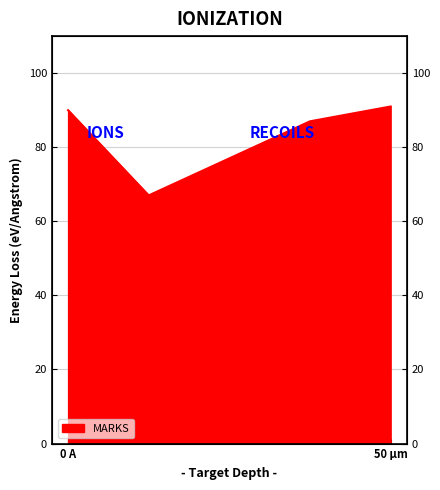

What is the average value?

82